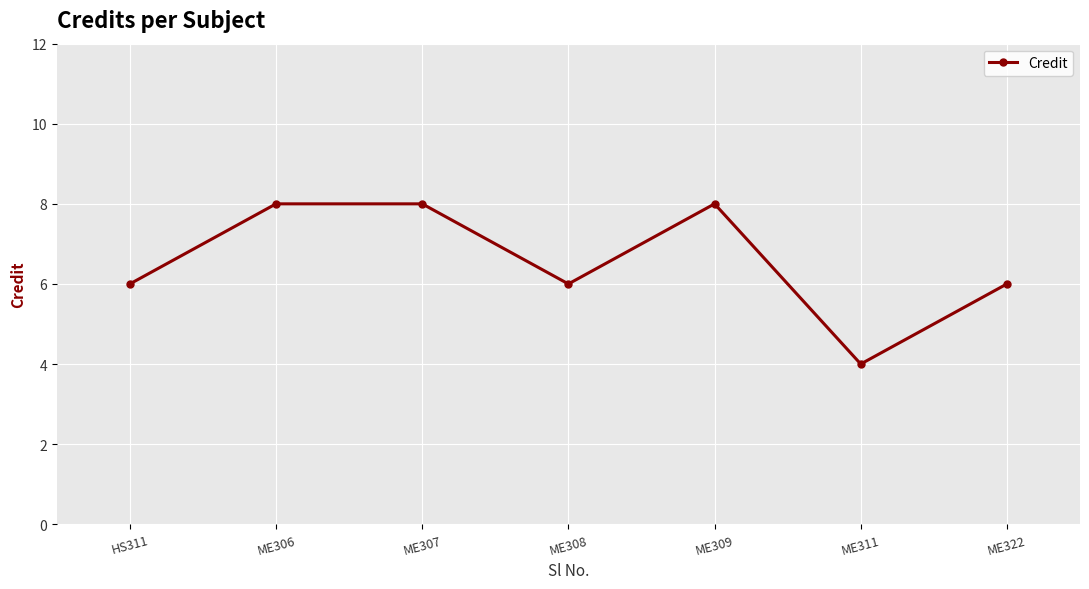

What is the maximum value shown in the chart?

8